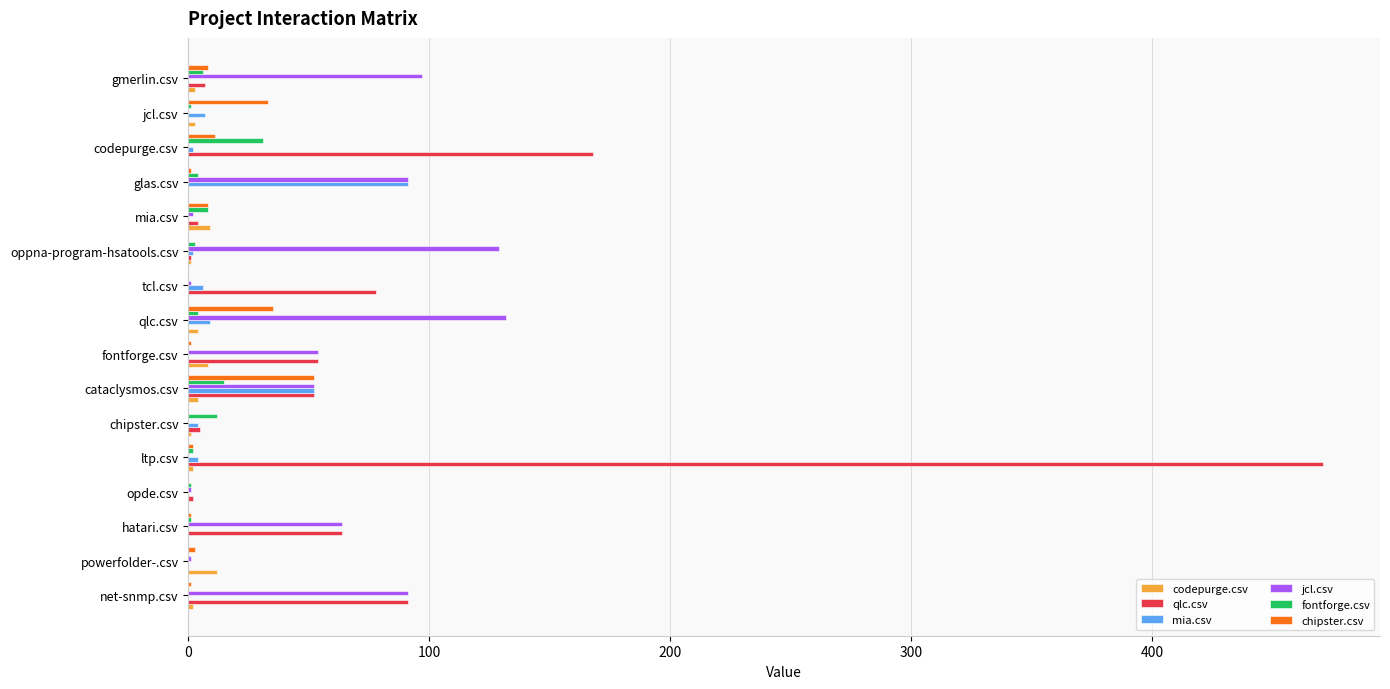

True or false: mia.csv has a value of 0 at powerfolder-.csv.

True